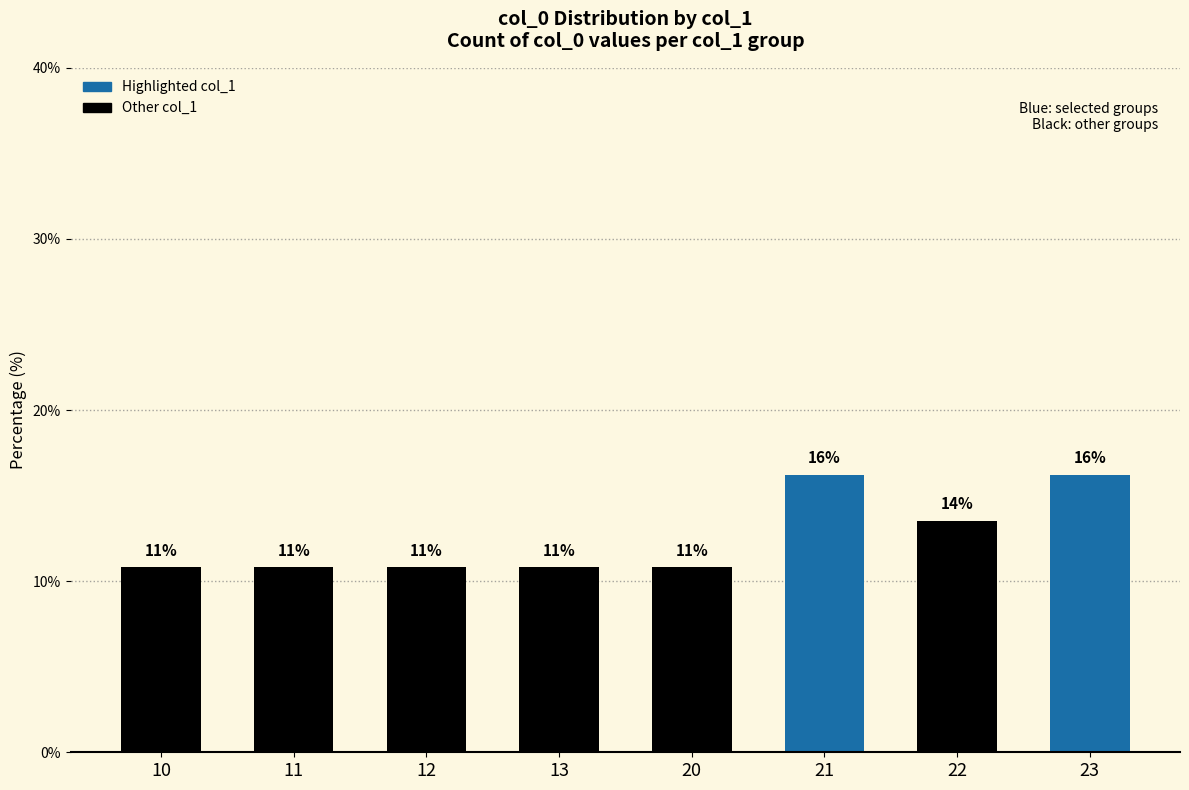

True or false: the data shows 4.8 at 20.

False